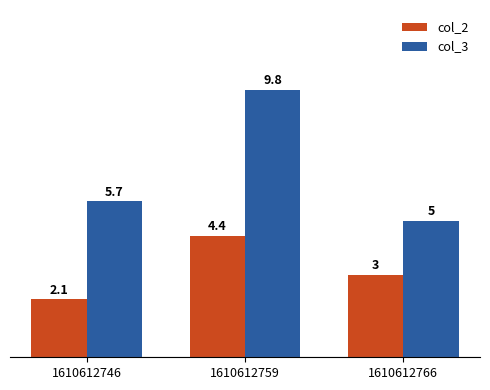

At which label does col_2 first exceed 3?

1610612759